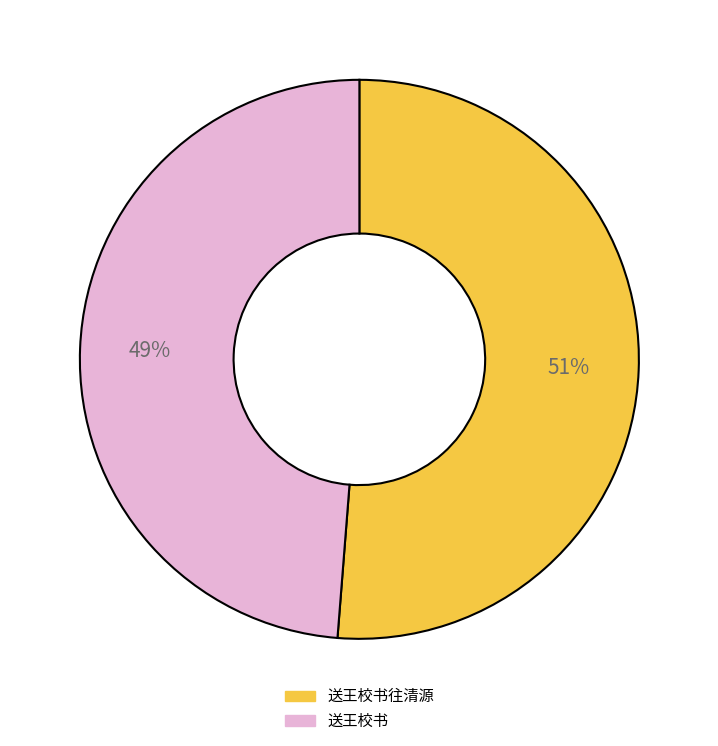

To the nearest percent, what is the difference between the largest and smallest slice percentages?

2%